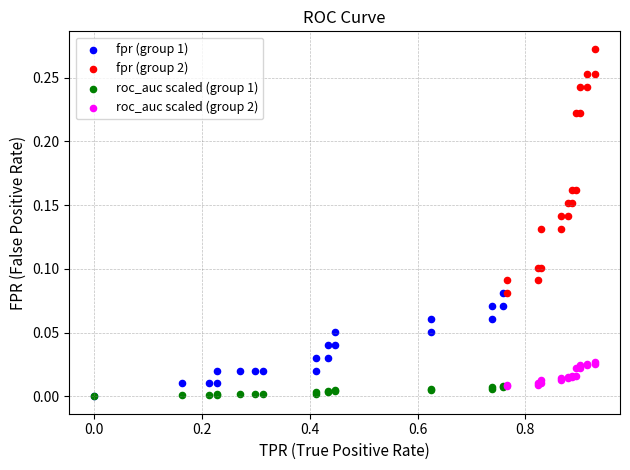

Which series contains the highest Y value?

fpr (group 2)